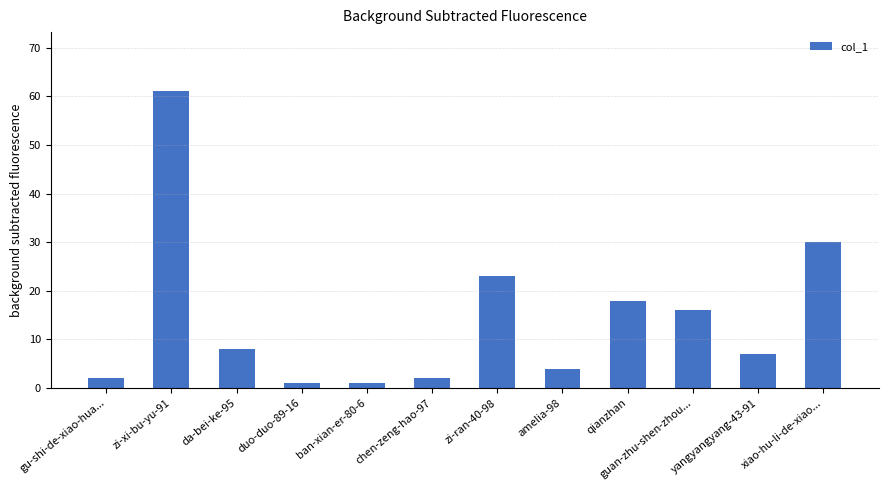

How many data points does each series have?

12